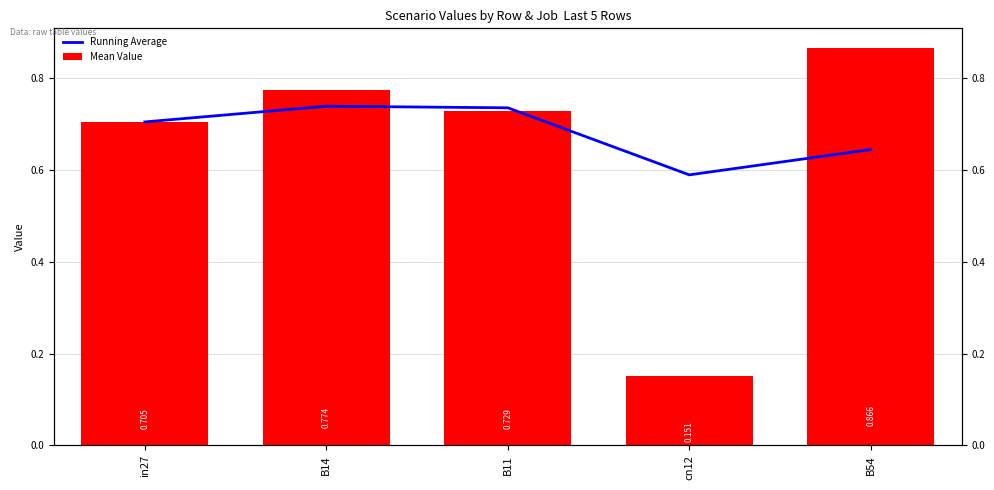

The value of Running Average at cn12 is 0.2. True or false?

False